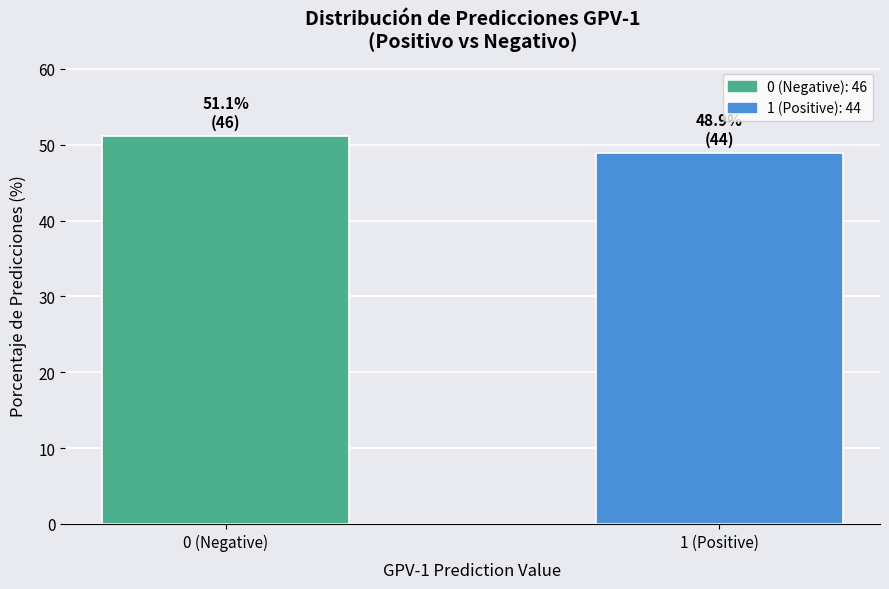

Reading right to left, extract all data points from this chart.

1 (Positive)=48.9	0 (Negative)=51.1